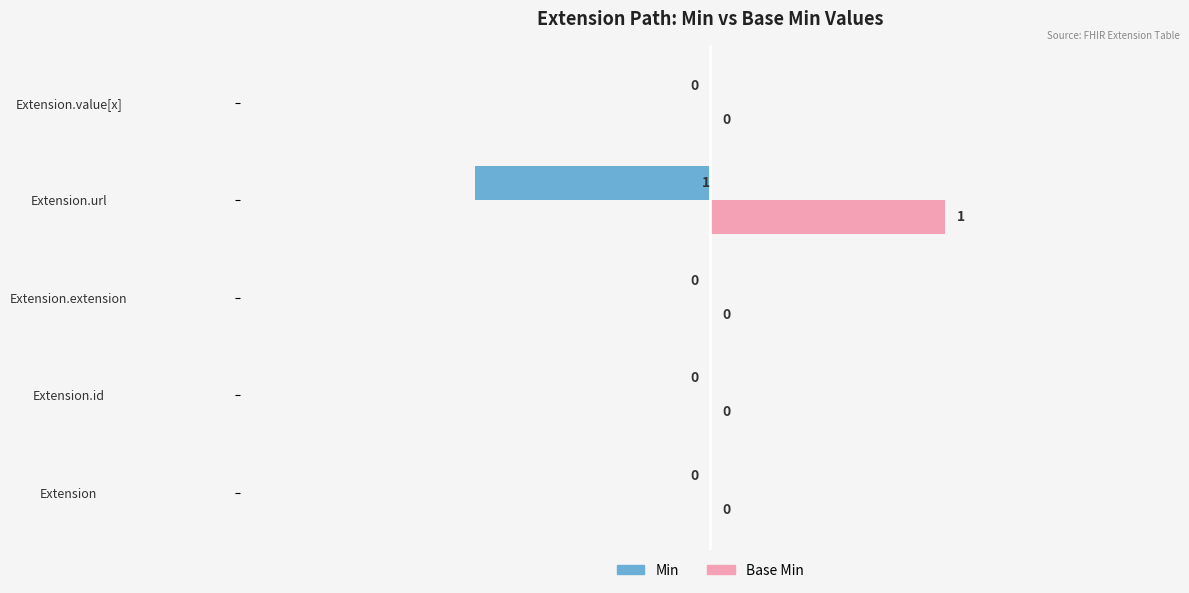

Which series has the largest total across all categories?

Base Min